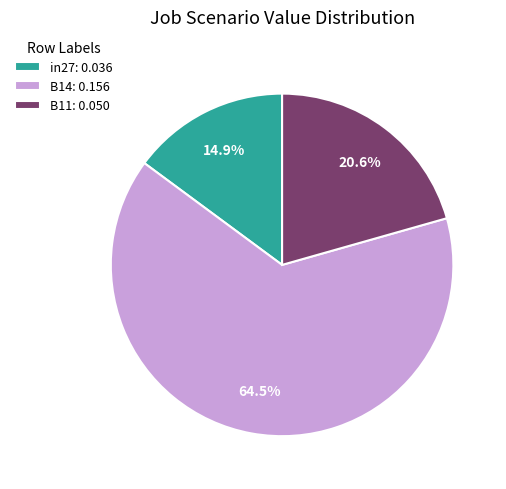

To the nearest percent, what is the combined percentage of in27 and B14?

79%